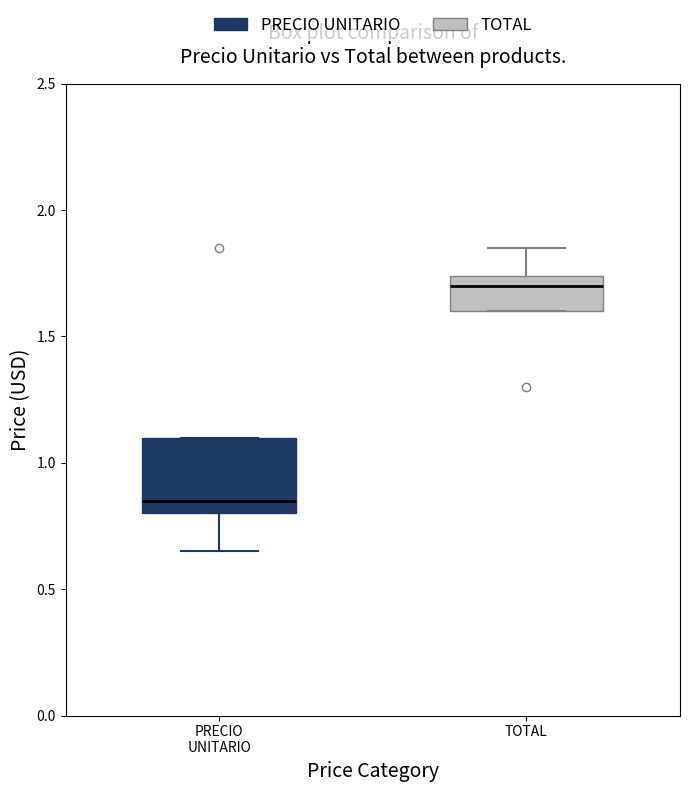

Which box's median line is the highest?

TOTAL